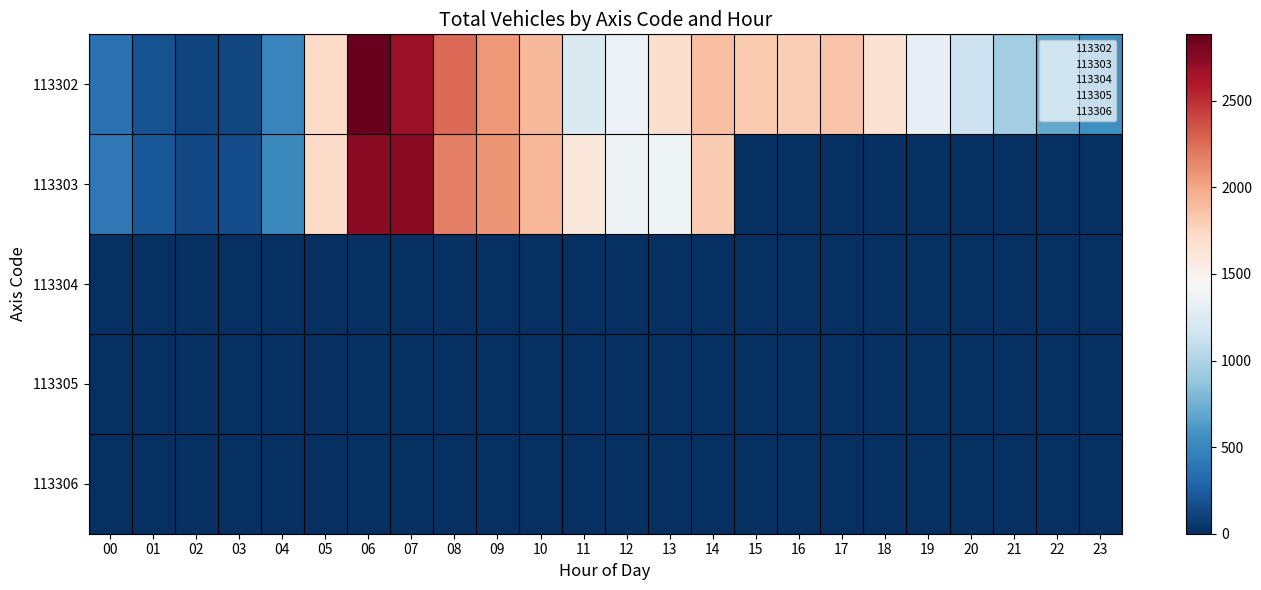

Which series has the widest spread of values?

113302